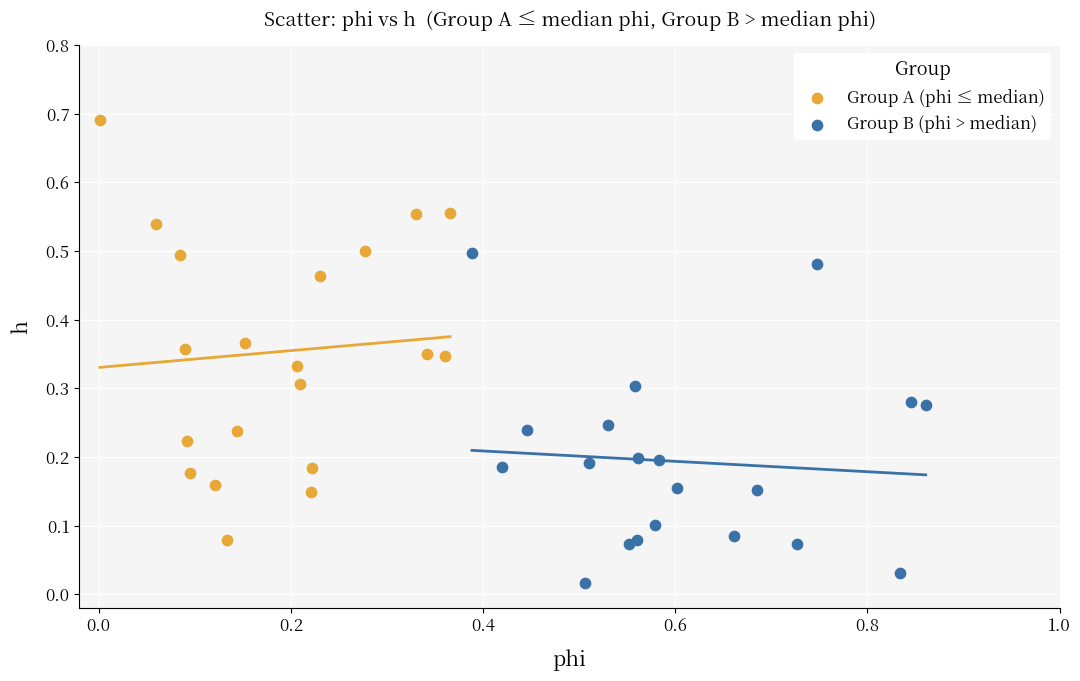

Which series contains the highest Y value?

Group A (phi ≤ median)